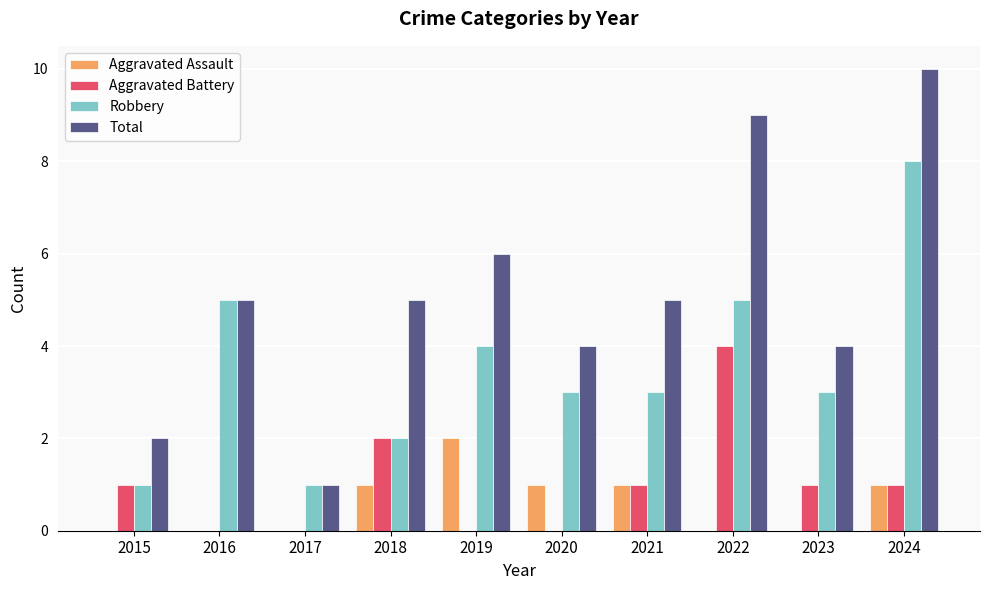

What is the average value of the Aggravated Battery series?

1